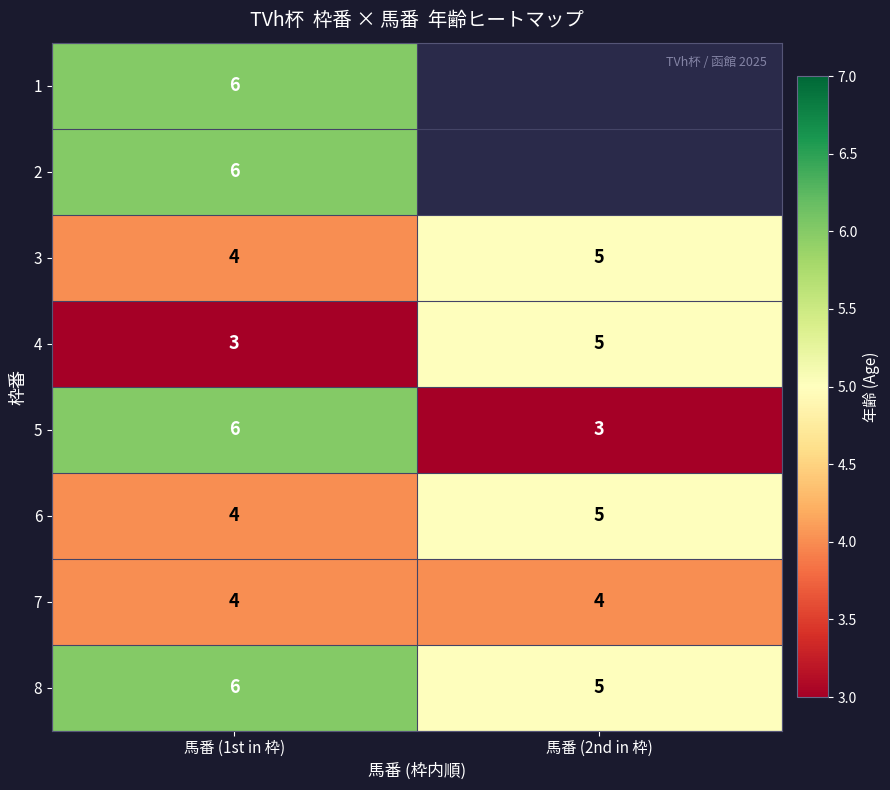

How many distinct data groups are displayed?

8